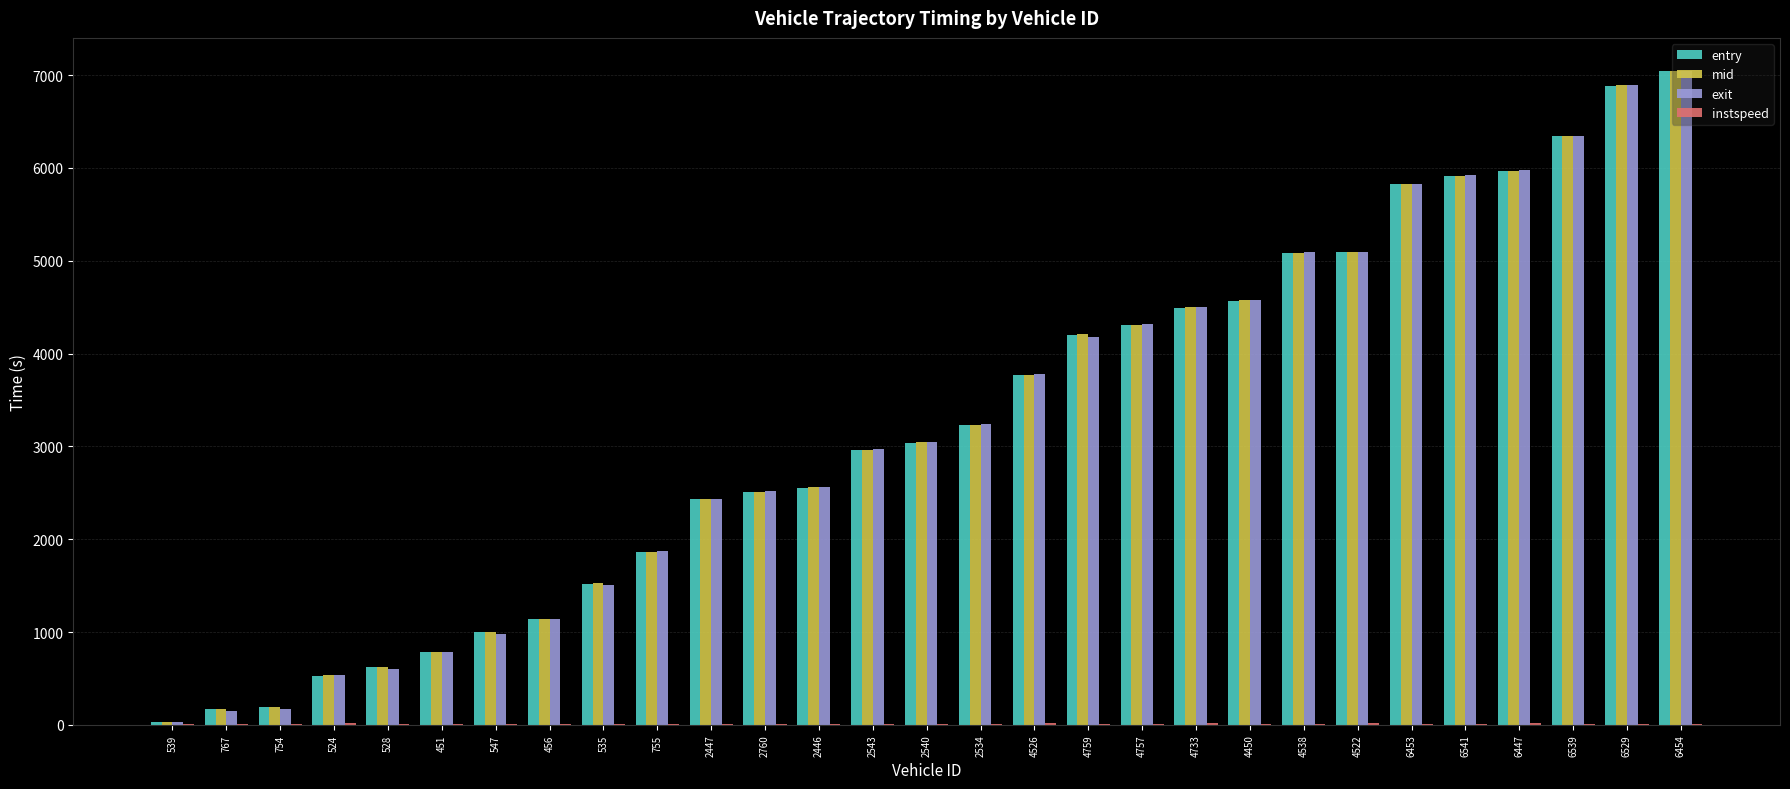

Which category has the highest value in the entry series?

6454